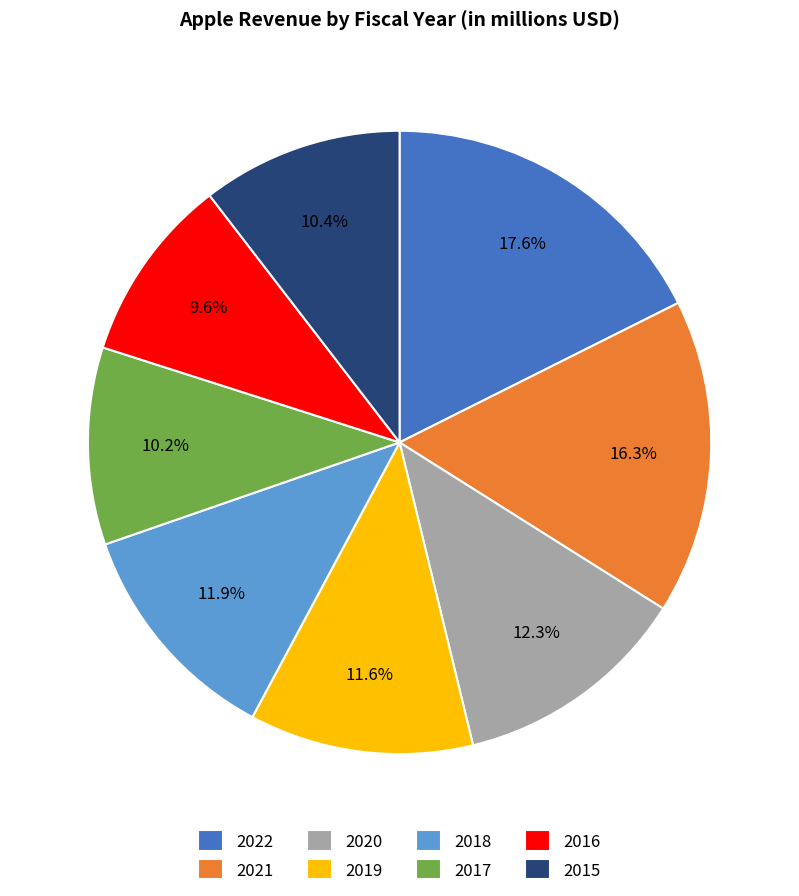

Is it true that 2016 is 10% of the pie?

True